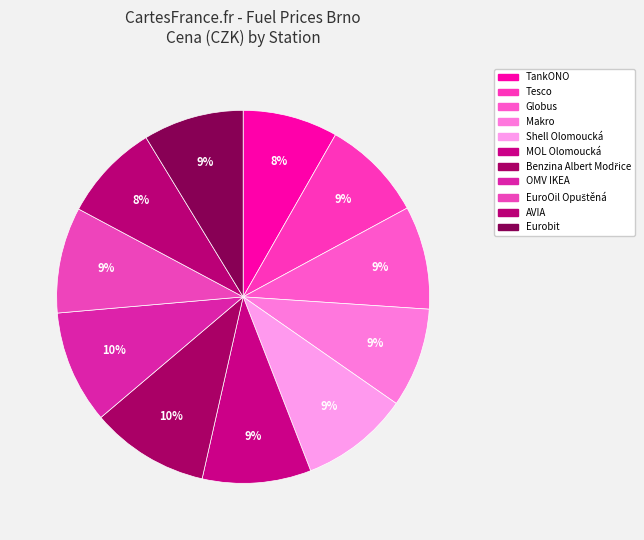

Does OMV IKEA account for over 50% of the chart?

No